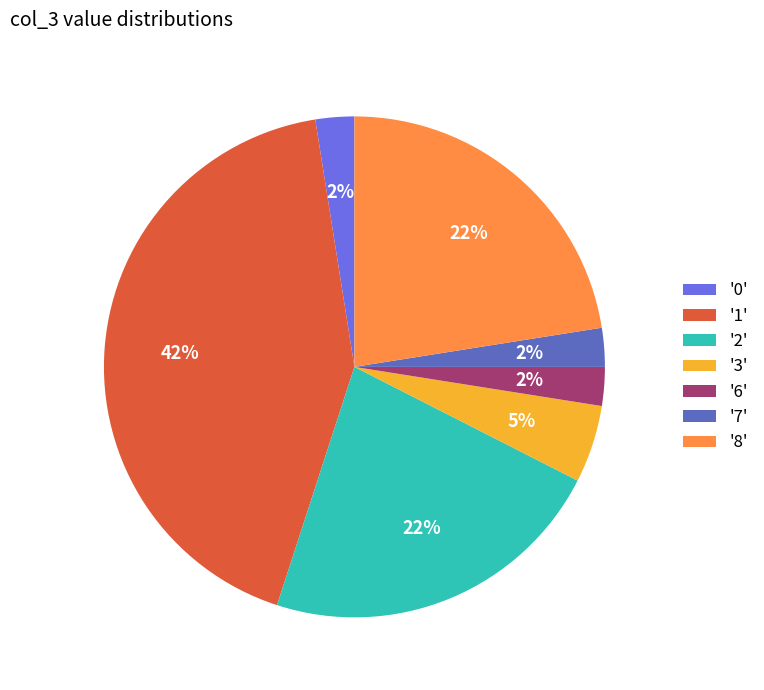

Does any single category account for the majority?

No